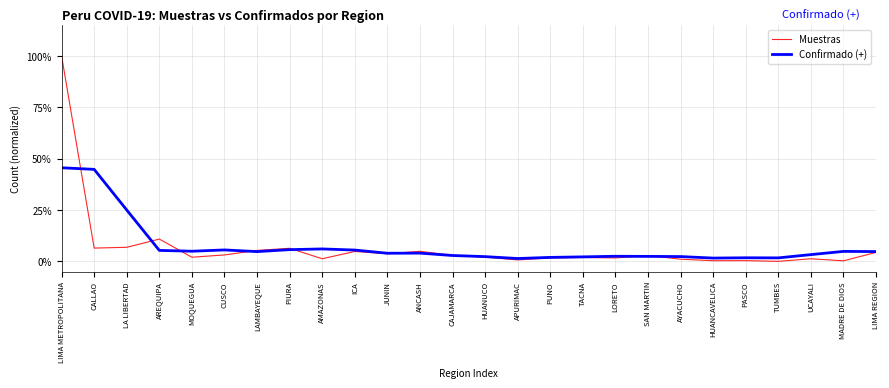

True or false: Muestras has more than 0 interior local peaks.

True